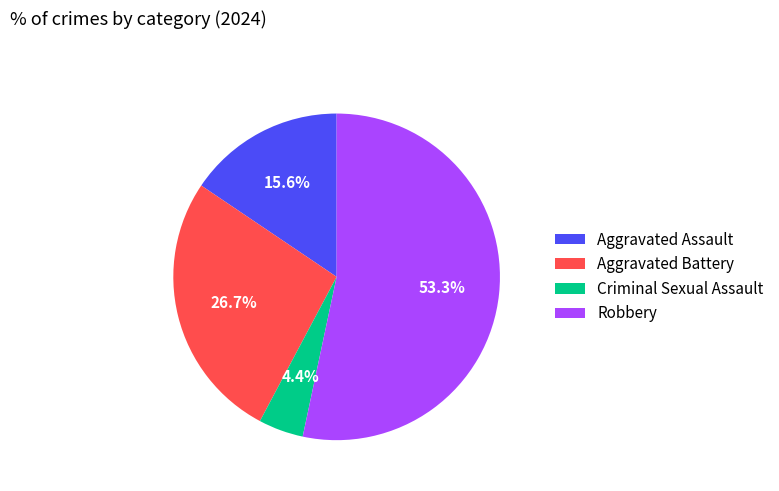

Which has a higher value, Criminal Sexual Assault or Aggravated Battery?

Aggravated Battery